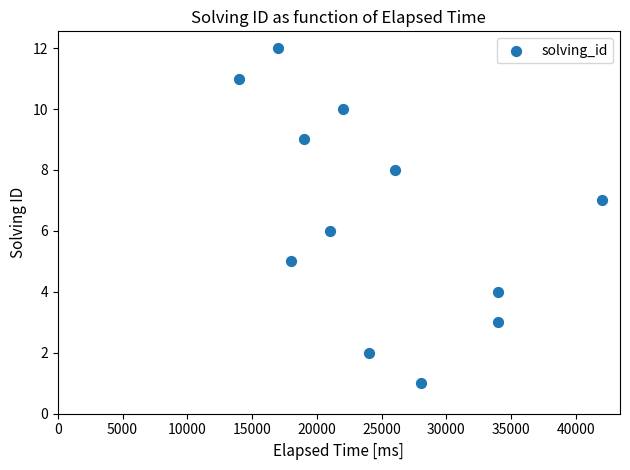

What is the average X value?

24917